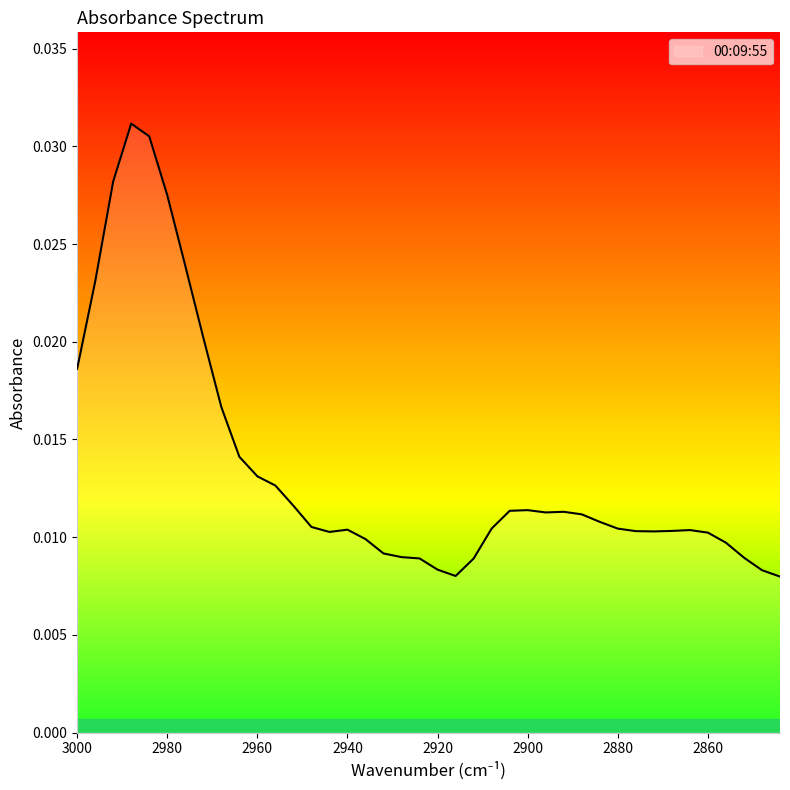

The chart shows a value of 0.0 at 2900. True or false?

True